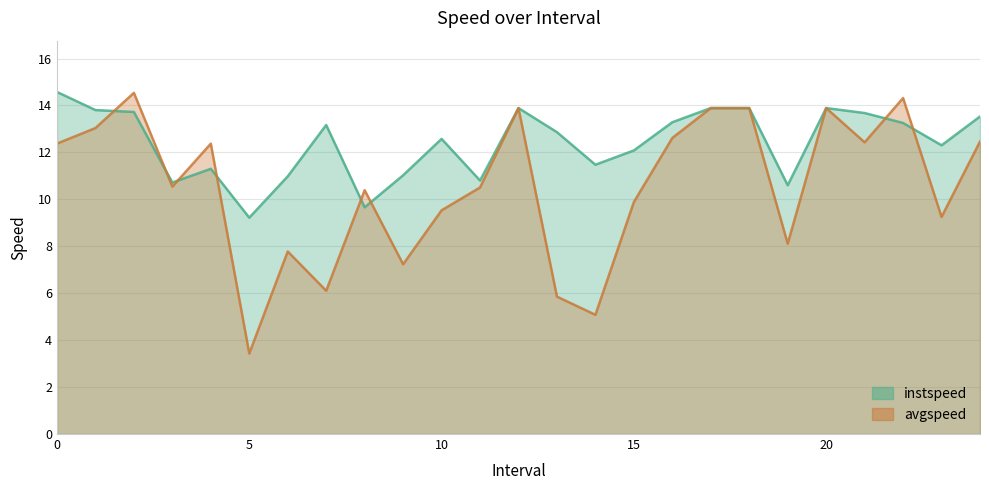

What is the value of the instspeed point at the 25th from the left?

13.5